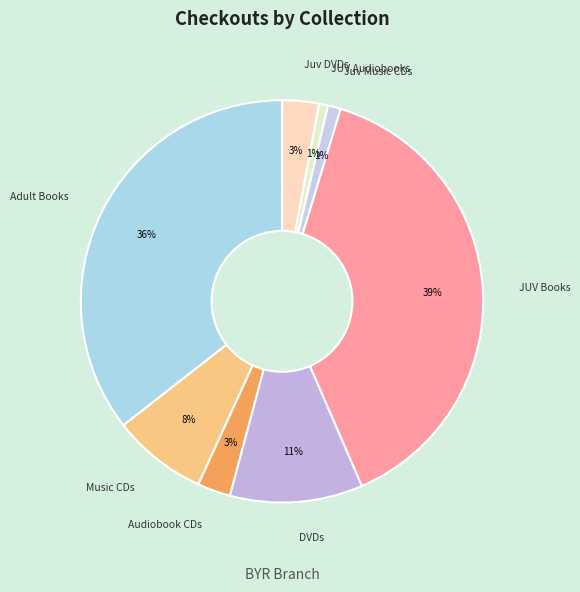

Is Juv Music CDs the majority of the pie?

No